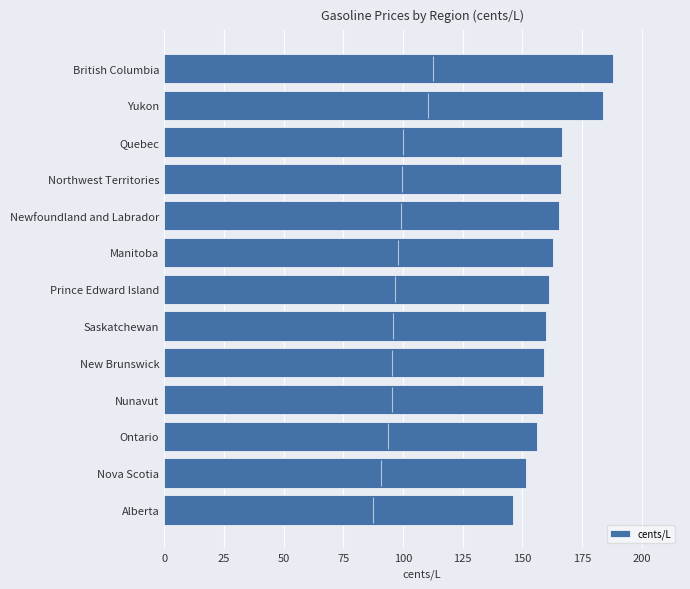

What is the approximate value of cents/L at Saskatchewan?

160.0